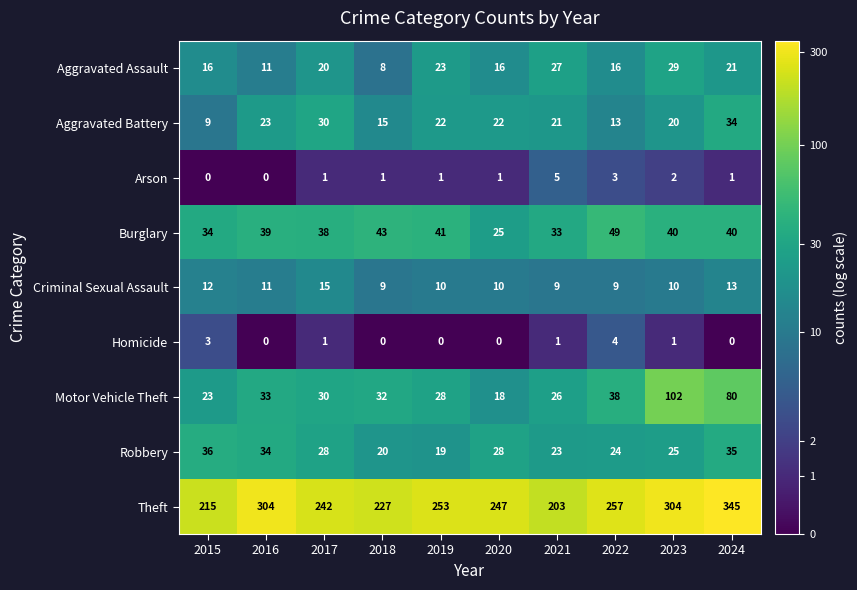

Which series has the largest total across all categories?

Theft